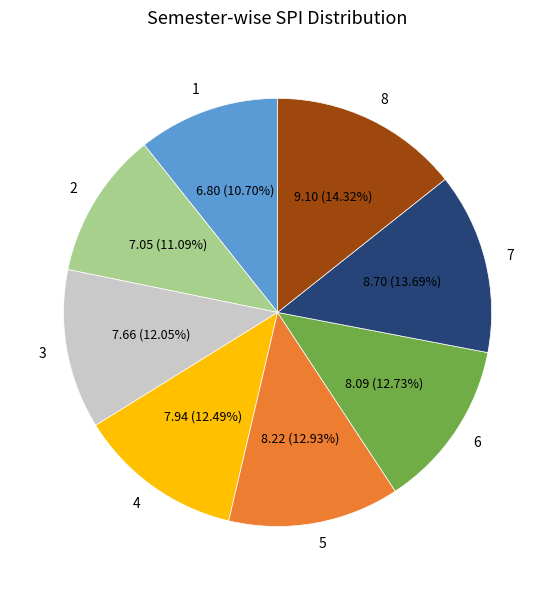

Do 8 and 5 together represent more than half of the pie?

No